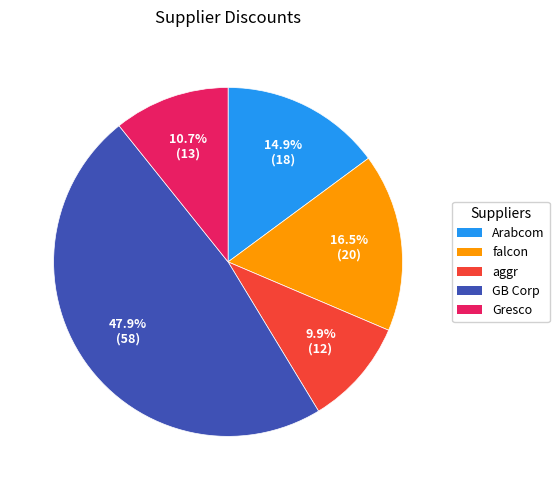

Is there any slice that represents more than half of the pie?

No